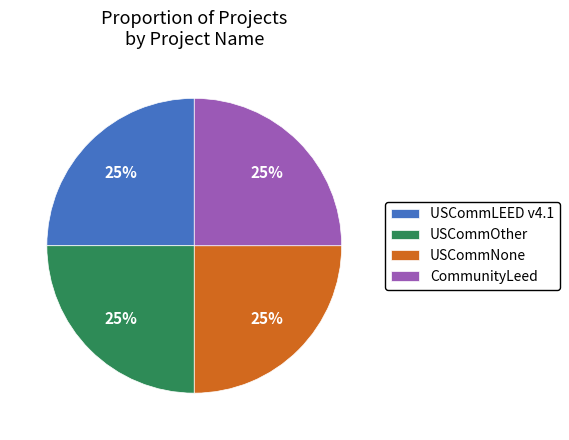

True or false: USCommLEED v4.1 accounts for 25% of the total.

True